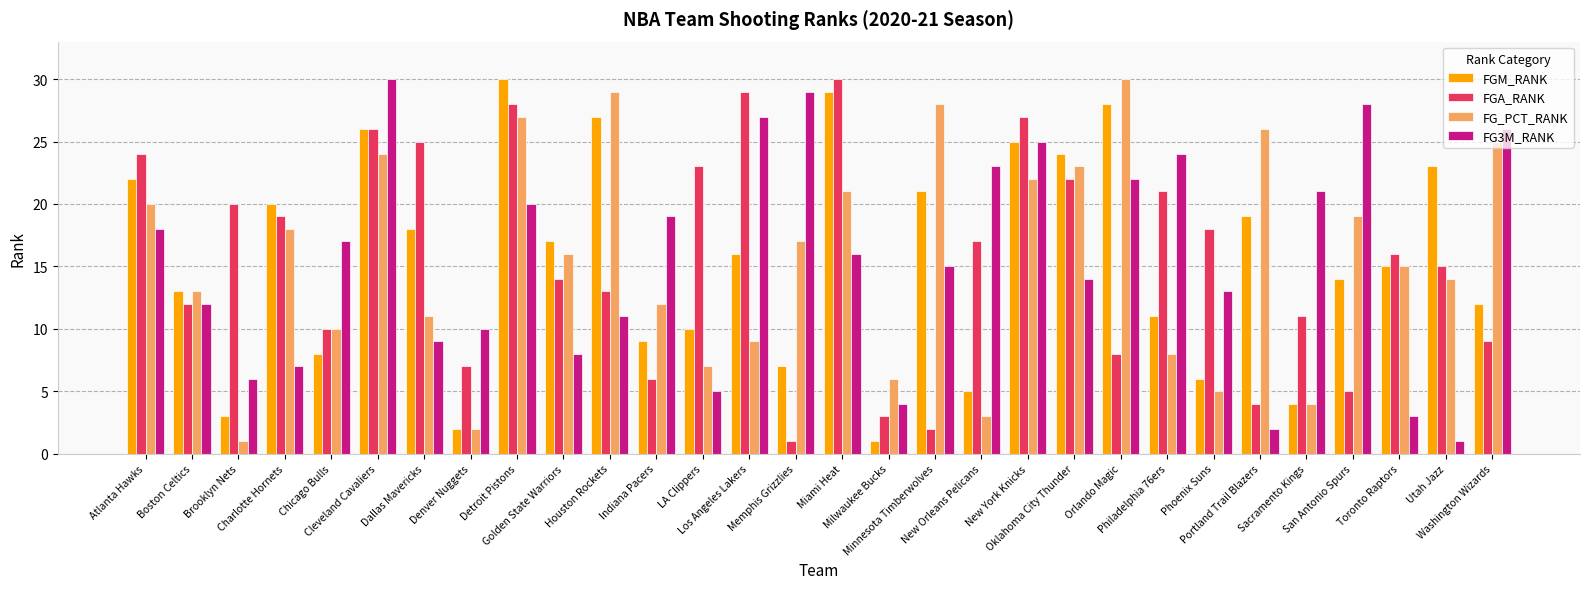

Are the bars grouped side by side (vs. stacked)?

Yes